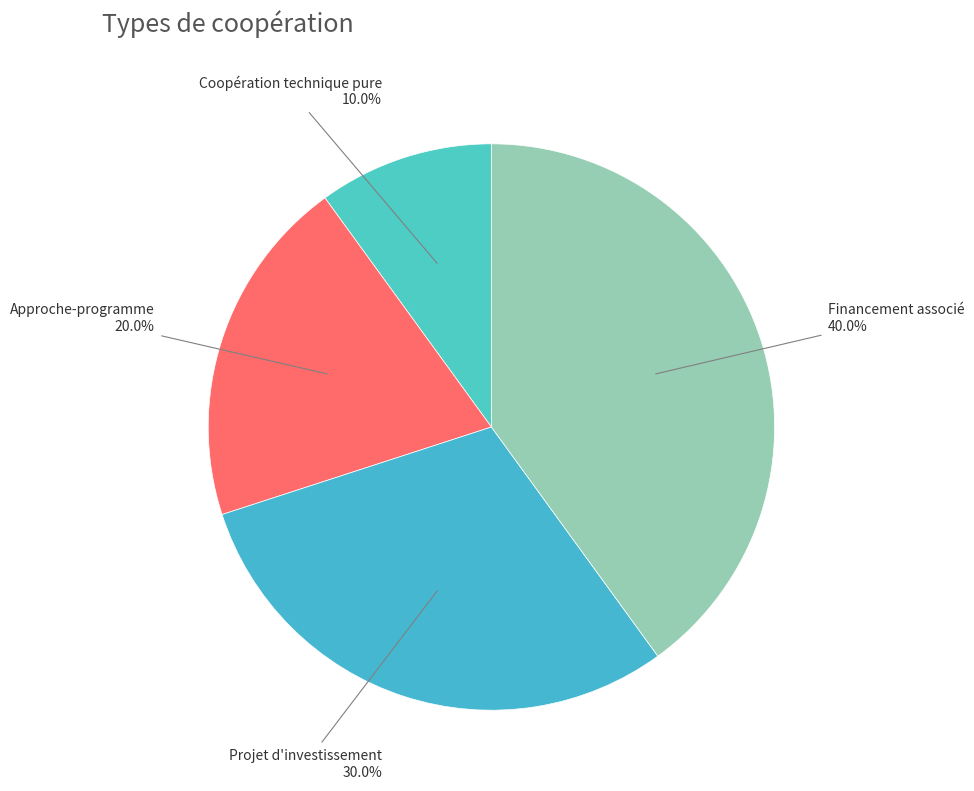

To the nearest percent, what is the difference between the Financement associé and Projet d'investissement slice percentages?

10%